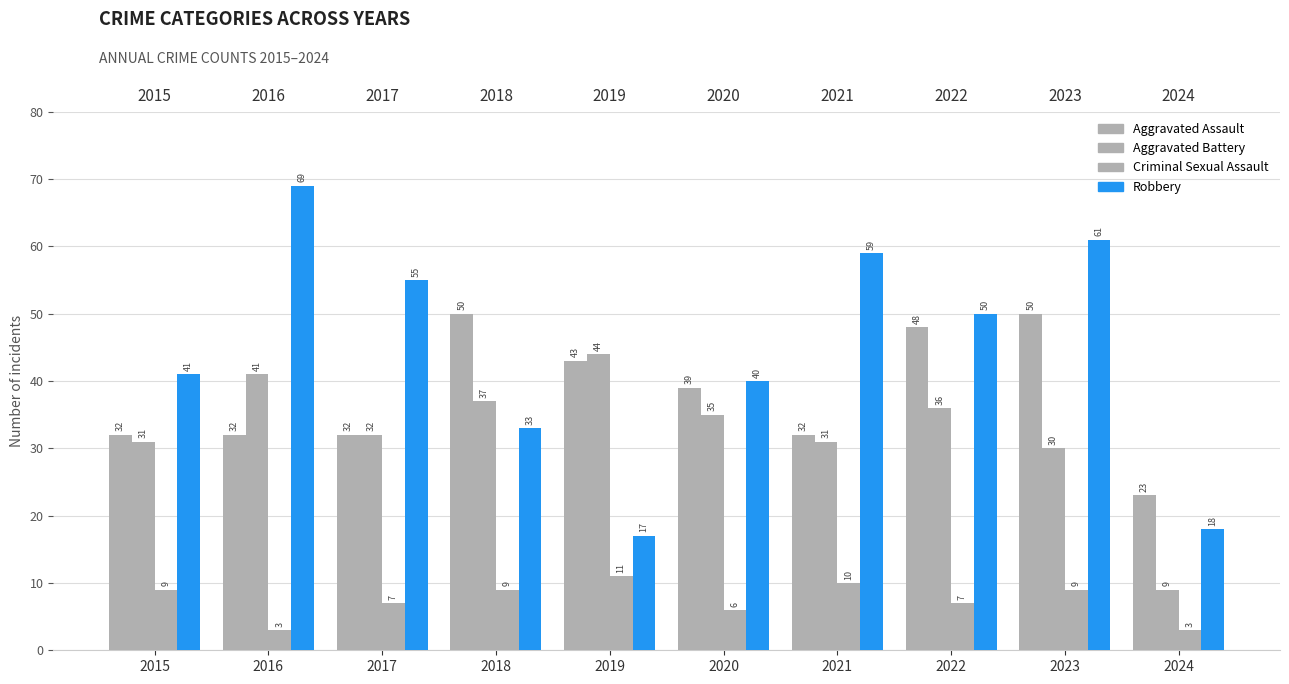

Count the Criminal Sexual Assault values in the range 6 to 9.

6